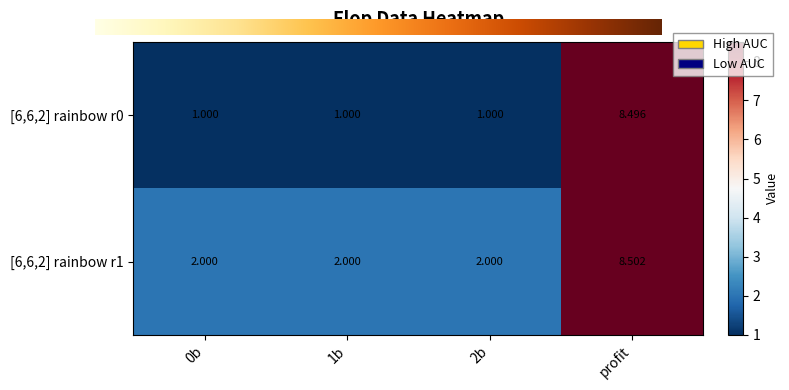

Which label corresponds to the largest value in the chart?

profit